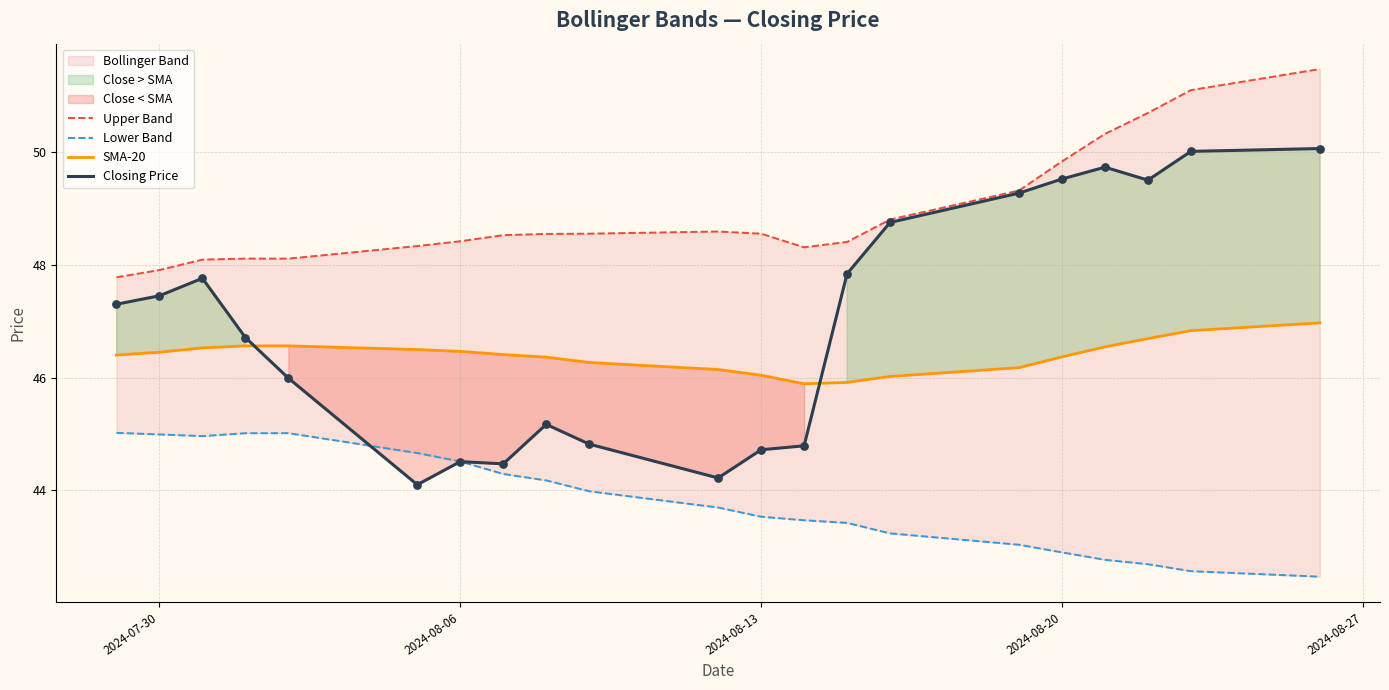

Which series has the widest spread of Y values?

Closing Price